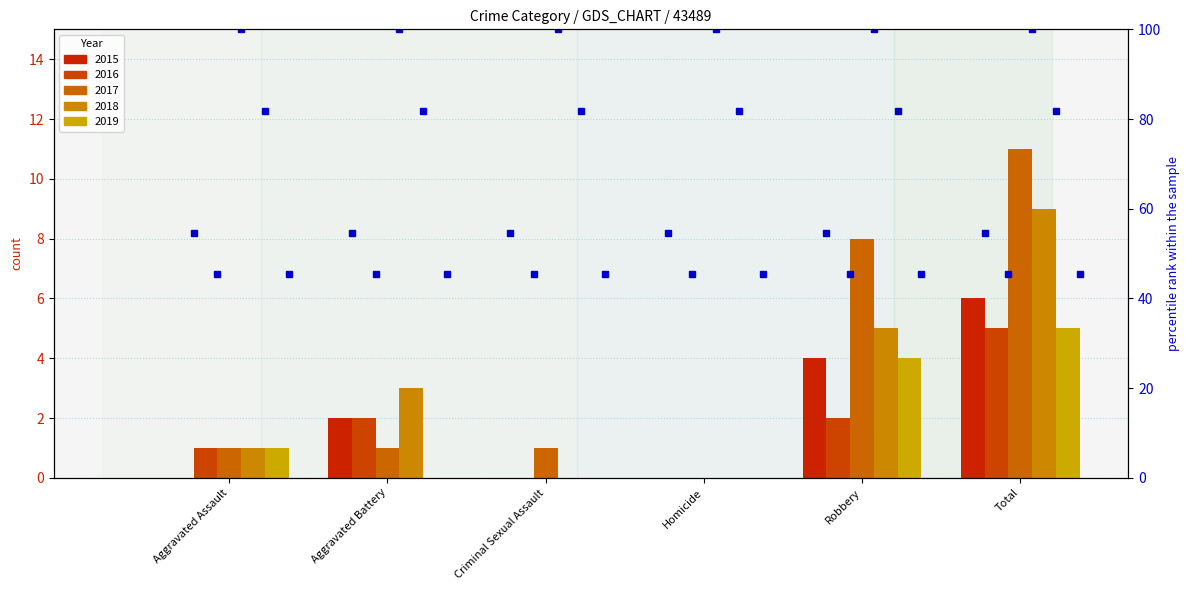

Between Total and Aggravated Battery, which is larger?

Total